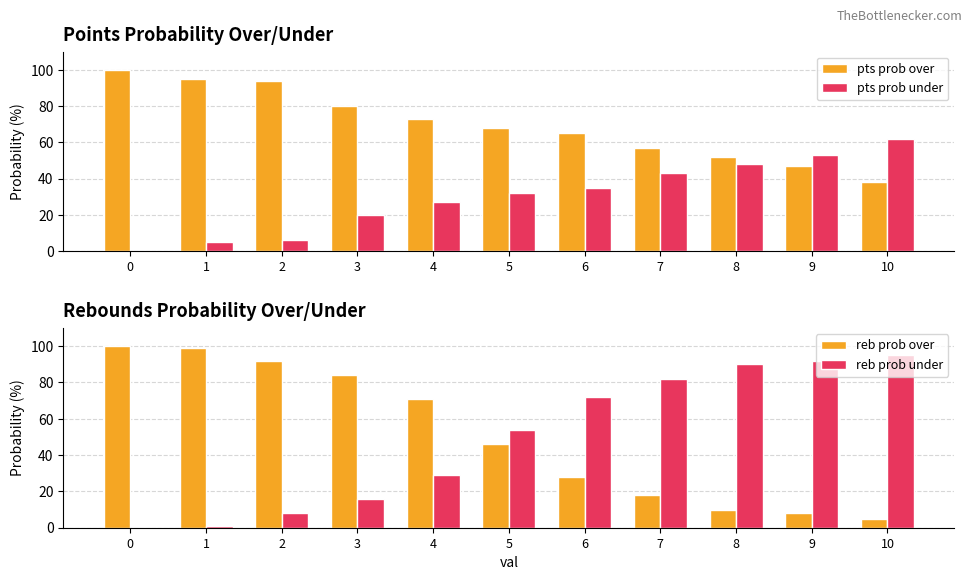

True or false: reb prob under has a value of 82 at 7.

True